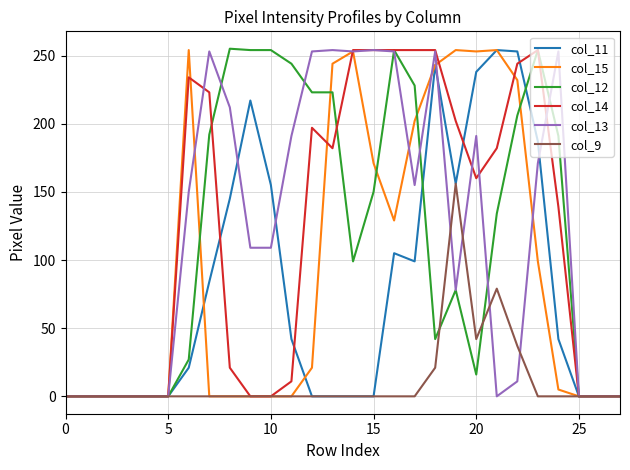

How many distinct data groups are displayed?

6